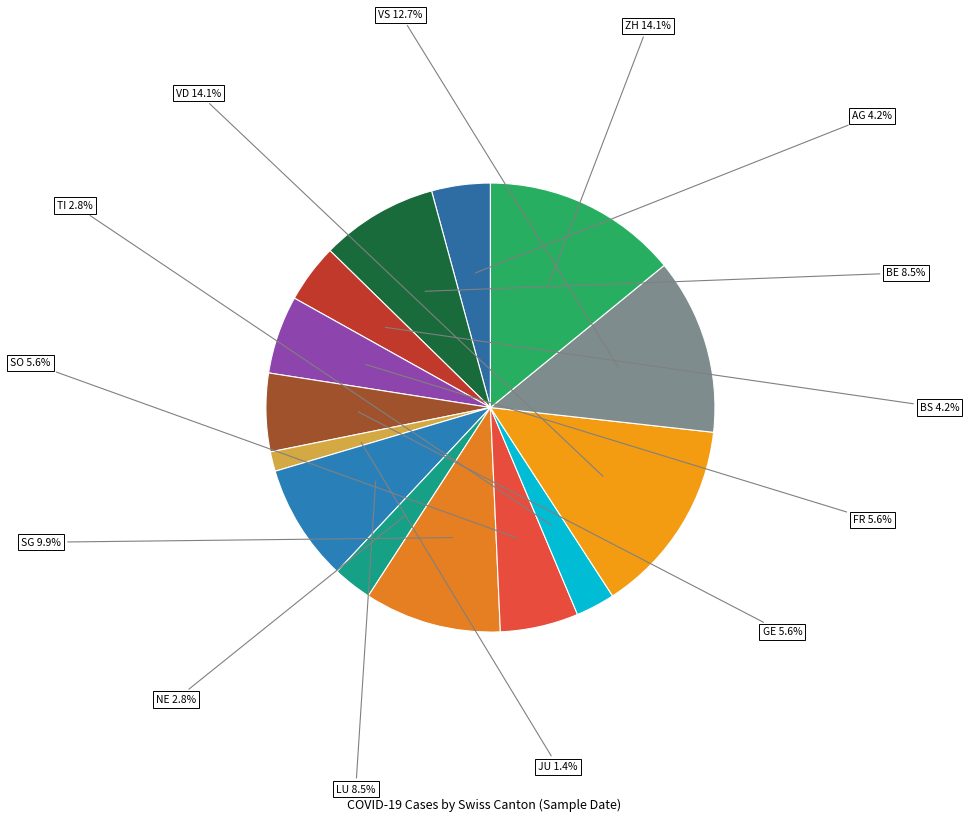

How many segments does this pie chart have?

14